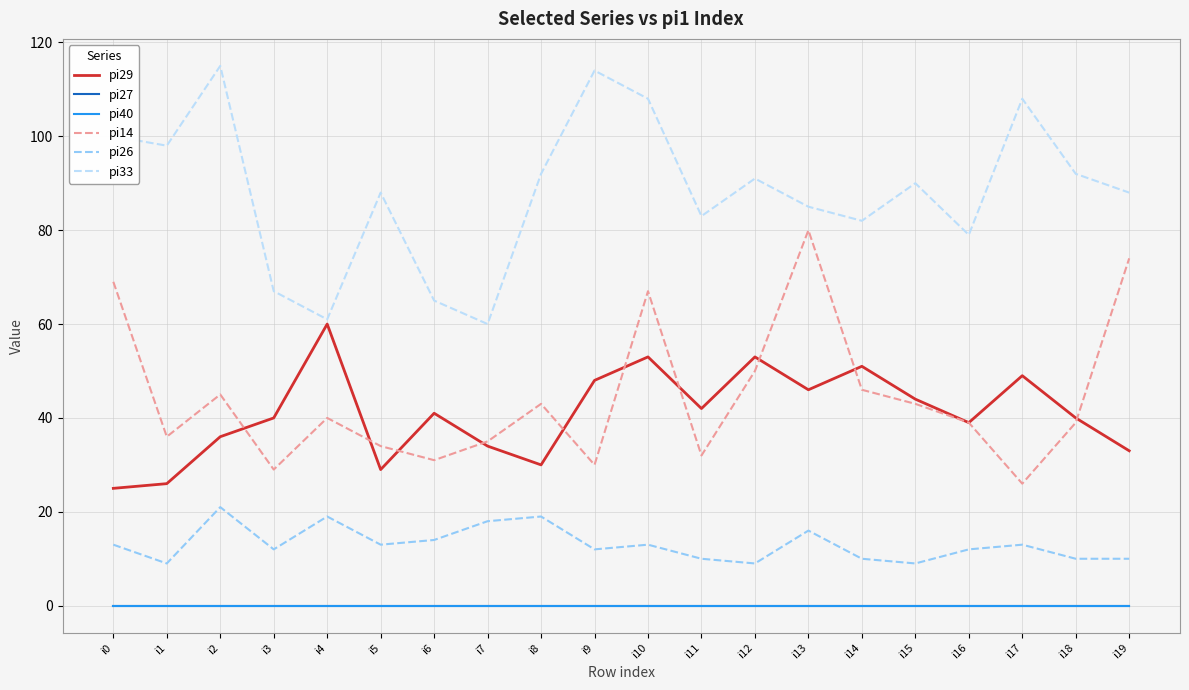

Is this an area chart (filled region under the line)?

No